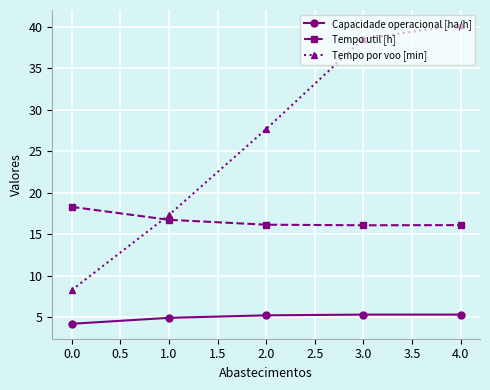

Is this an area chart (filled region under the line)?

No